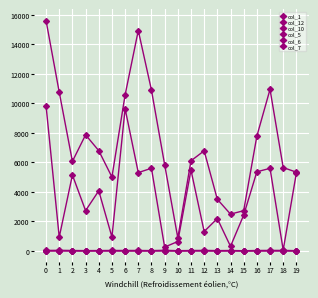

At 5, list the series in order from smallest to largest.

col_7, col_6, col_5, col_10, col_1, col_12